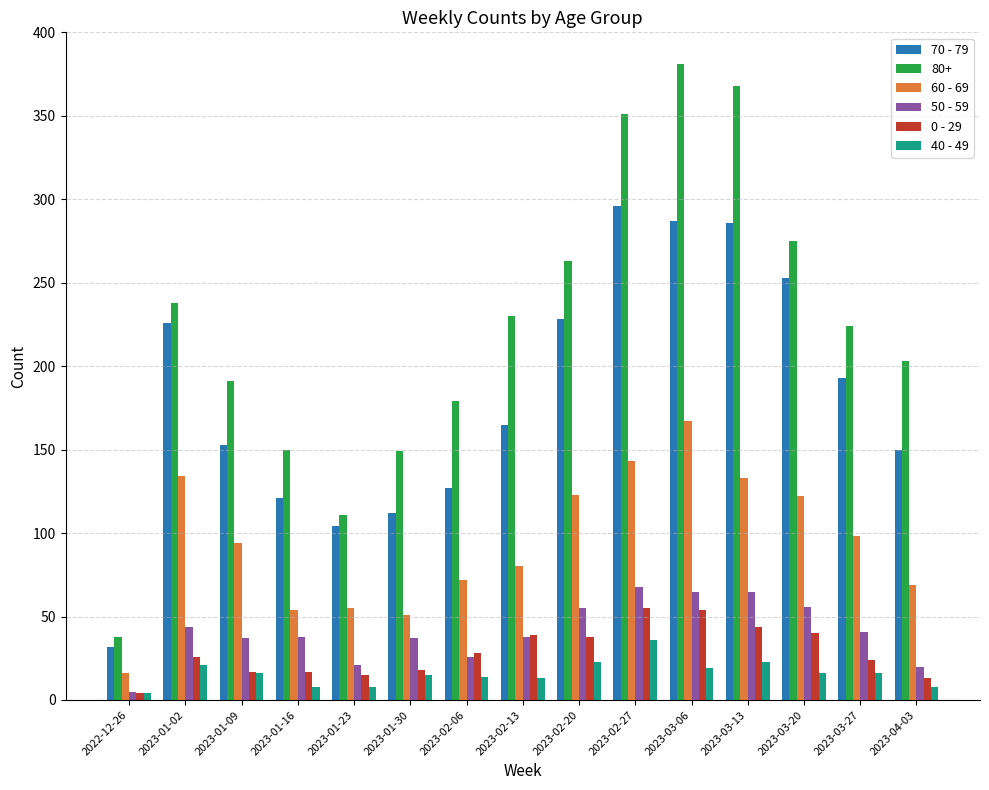

What is the highest value of the 60 - 69 series?

167